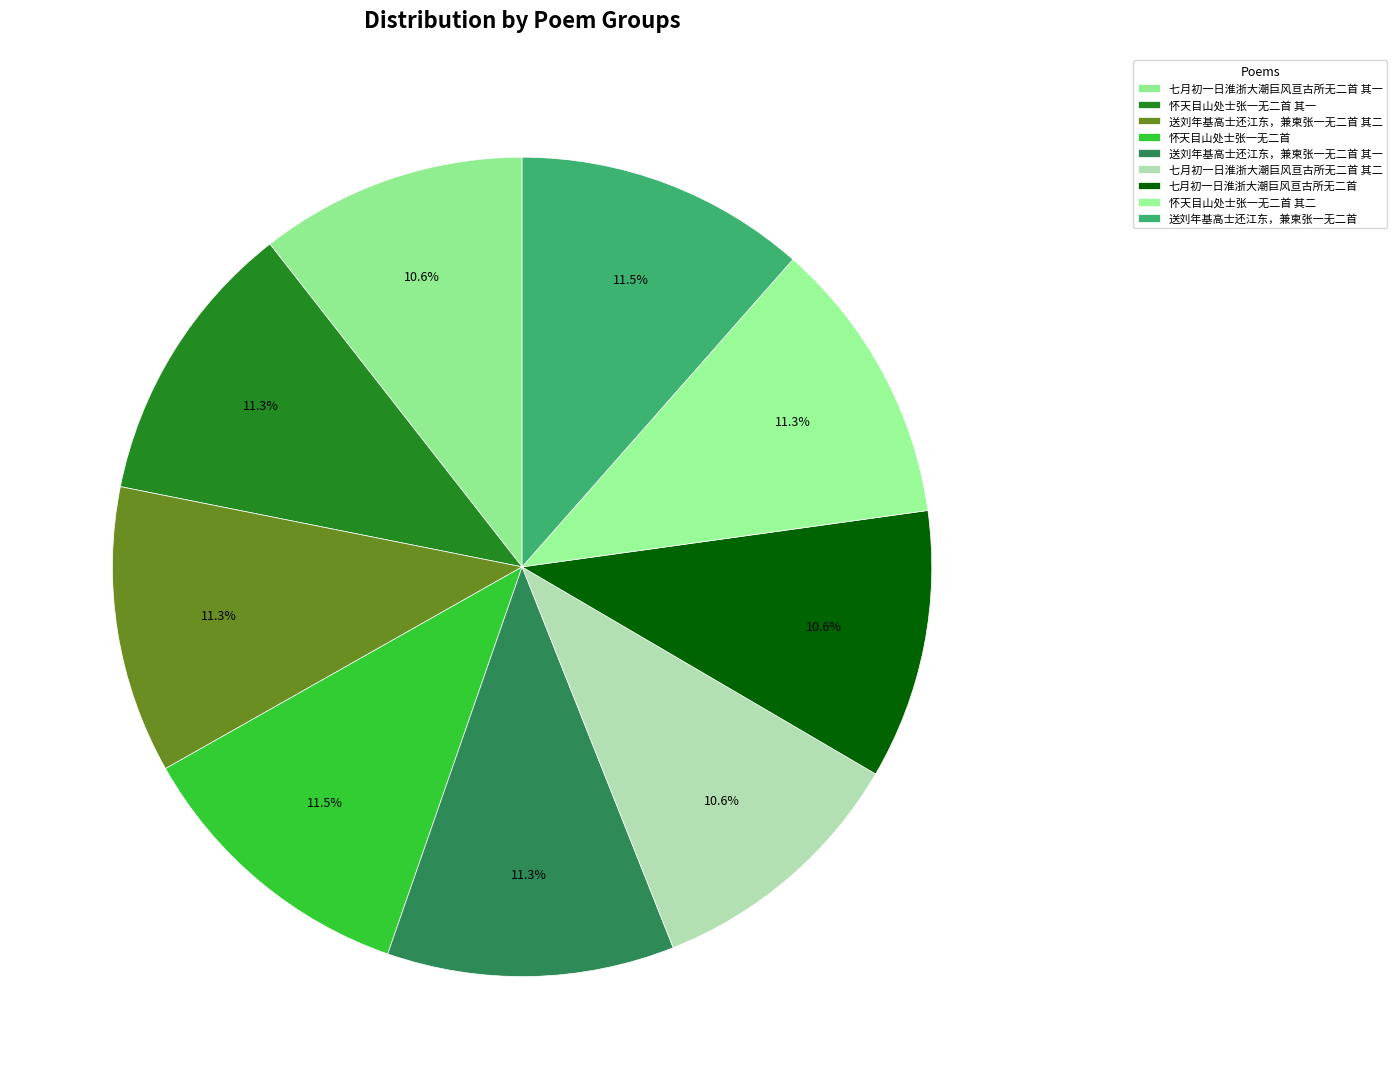

What is the smallest slice in the pie chart?

七月初一日淮浙大潮巨风亘古所无二首 其二